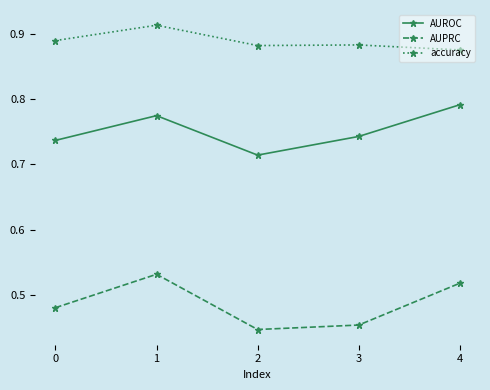

Where is the first local minimum for AUROC?

2